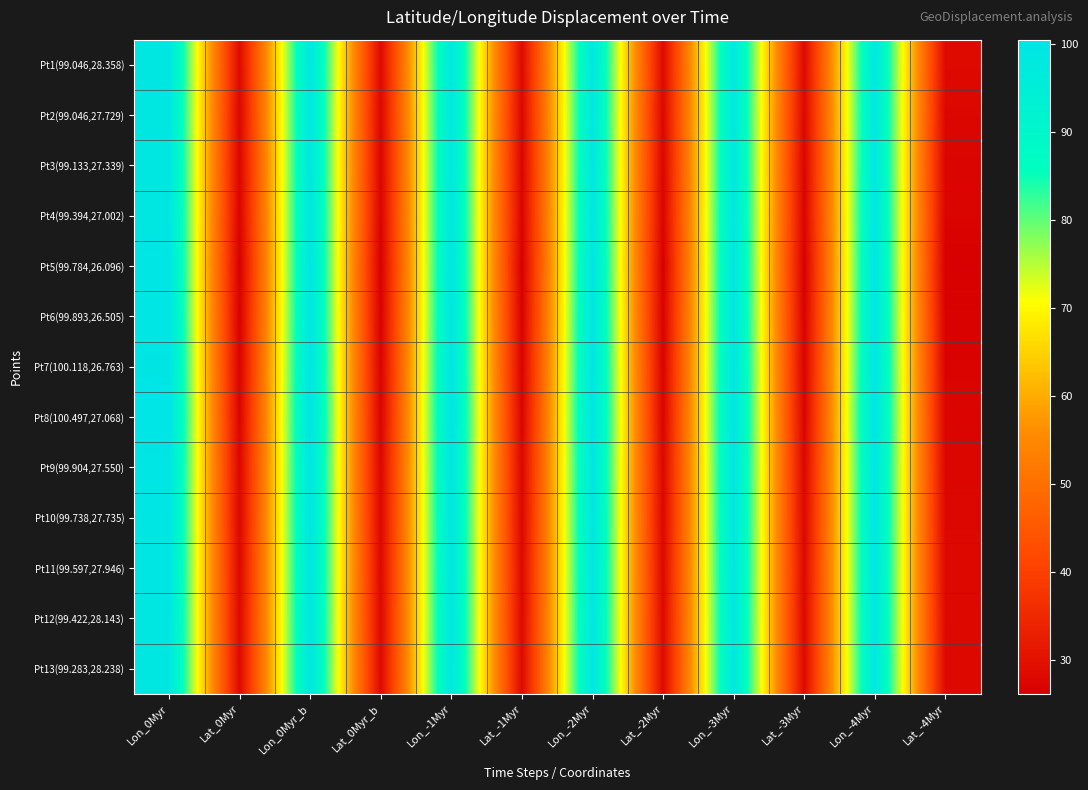

Reading right to left, what are all the values shown in this chart?

Pt1(99.046,28.358): Lat_-4Myr=28.3	Lon_-4Myr=98.4	Lat_-3Myr=28.4	Lon_-3Myr=98.6	Lat_-2Myr=28.4	Lon_-2Myr=98.7	Lat_-1Myr=28.4	Lon_-1Myr=98.9	Lat_0Myr_b=28.4	Lon_0Myr_b=99.0	Lat_0Myr=28.4	Lon_0Myr=99.0
Pt2(99.046,27.729): Lat_-4Myr=27.7	Lon_-4Myr=98.5	Lat_-3Myr=27.7	Lon_-3Myr=98.6	Lat_-2Myr=27.7	Lon_-2Myr=98.8	Lat_-1Myr=27.7	Lon_-1Myr=98.9	Lat_0Myr_b=27.7	Lon_0Myr_b=99.0	Lat_0Myr=27.7	Lon_0Myr=99.0
Pt3(99.133,27.339): Lat_-4Myr=27.3	Lon_-4Myr=98.6	Lat_-3Myr=27.3	Lon_-3Myr=98.8	Lat_-2Myr=27.3	Lon_-2Myr=98.9	Lat_-1Myr=27.3	Lon_-1Myr=99.0	Lat_0Myr_b=27.3	Lon_0Myr_b=99.1	Lat_0Myr=27.3	Lon_0Myr=99.1
Pt4(99.394,27.002): Lat_-4Myr=27.0	Lon_-4Myr=98.9	Lat_-3Myr=27.0	Lon_-3Myr=99.0	Lat_-2Myr=27.0	Lon_-2Myr=99.2	Lat_-1Myr=27.0	Lon_-1Myr=99.3	Lat_0Myr_b=27.0	Lon_0Myr_b=99.4	Lat_0Myr=27.0	Lon_0Myr=99.4
Pt5(99.784,26.096): Lat_-4Myr=26.2	Lon_-4Myr=99.4	Lat_-3Myr=26.2	Lon_-3Myr=99.5	Lat_-2Myr=26.1	Lon_-2Myr=99.6	Lat_-1Myr=26.1	Lon_-1Myr=99.7	Lat_0Myr_b=26.1	Lon_0Myr_b=99.8	Lat_0Myr=26.1	Lon_0Myr=99.8
Pt6(99.893,26.505): Lat_-4Myr=26.6	Lon_-4Myr=99.5	Lat_-3Myr=26.6	Lon_-3Myr=99.6	Lat_-2Myr=26.5	Lon_-2Myr=99.7	Lat_-1Myr=26.5	Lon_-1Myr=99.8	Lat_0Myr_b=26.5	Lon_0Myr_b=99.9	Lat_0Myr=26.5	Lon_0Myr=99.9
Pt7(100.118,26.763): Lat_-4Myr=26.9	Lon_-4Myr=99.7	Lat_-3Myr=26.8	Lon_-3Myr=99.8	Lat_-2Myr=26.8	Lon_-2Myr=99.9	Lat_-1Myr=26.8	Lon_-1Myr=100.0	Lat_0Myr_b=26.8	Lon_0Myr_b=100.1	Lat_0Myr=26.8	Lon_0Myr=100.1
Pt8(100.497,27.068): Lat_-4Myr=27.2	Lon_-4Myr=100.0	Lat_-3Myr=27.2	Lon_-3Myr=100.1	Lat_-2Myr=27.1	Lon_-2Myr=100.3	Lat_-1Myr=27.1	Lon_-1Myr=100.4	Lat_0Myr_b=27.1	Lon_0Myr_b=100.5	Lat_0Myr=27.1	Lon_0Myr=100.5
Pt9(99.904,27.550): Lat_-4Myr=27.6	Lon_-4Myr=99.4	Lat_-3Myr=27.6	Lon_-3Myr=99.5	Lat_-2Myr=27.6	Lon_-2Myr=99.6	Lat_-1Myr=27.6	Lon_-1Myr=99.8	Lat_0Myr_b=27.6	Lon_0Myr_b=99.9	Lat_0Myr=27.6	Lon_0Myr=99.9
Pt10(99.738,27.735): Lat_-4Myr=27.8	Lon_-4Myr=99.2	Lat_-3Myr=27.8	Lon_-3Myr=99.3	Lat_-2Myr=27.8	Lon_-2Myr=99.5	Lat_-1Myr=27.8	Lon_-1Myr=99.6	Lat_0Myr_b=27.7	Lon_0Myr_b=99.7	Lat_0Myr=27.7	Lon_0Myr=99.7
Pt11(99.597,27.946): Lat_-4Myr=28.0	Lon_-4Myr=99.0	Lat_-3Myr=28.0	Lon_-3Myr=99.2	Lat_-2Myr=28.0	Lon_-2Myr=99.3	Lat_-1Myr=28.0	Lon_-1Myr=99.5	Lat_0Myr_b=27.9	Lon_0Myr_b=99.6	Lat_0Myr=27.9	Lon_0Myr=99.6
Pt12(99.422,28.143): Lat_-4Myr=28.2	Lon_-4Myr=98.8	Lat_-3Myr=28.2	Lon_-3Myr=99.0	Lat_-2Myr=28.2	Lon_-2Myr=99.1	Lat_-1Myr=28.2	Lon_-1Myr=99.3	Lat_0Myr_b=28.1	Lon_0Myr_b=99.4	Lat_0Myr=28.1	Lon_0Myr=99.4
Pt13(99.283,28.238): Lat_-4Myr=28.2	Lon_-4Myr=98.7	Lat_-3Myr=28.3	Lon_-3Myr=98.8	Lat_-2Myr=28.3	Lon_-2Myr=99.0	Lat_-1Myr=28.2	Lon_-1Myr=99.1	Lat_0Myr_b=28.2	Lon_0Myr_b=99.3	Lat_0Myr=28.2	Lon_0Myr=99.3